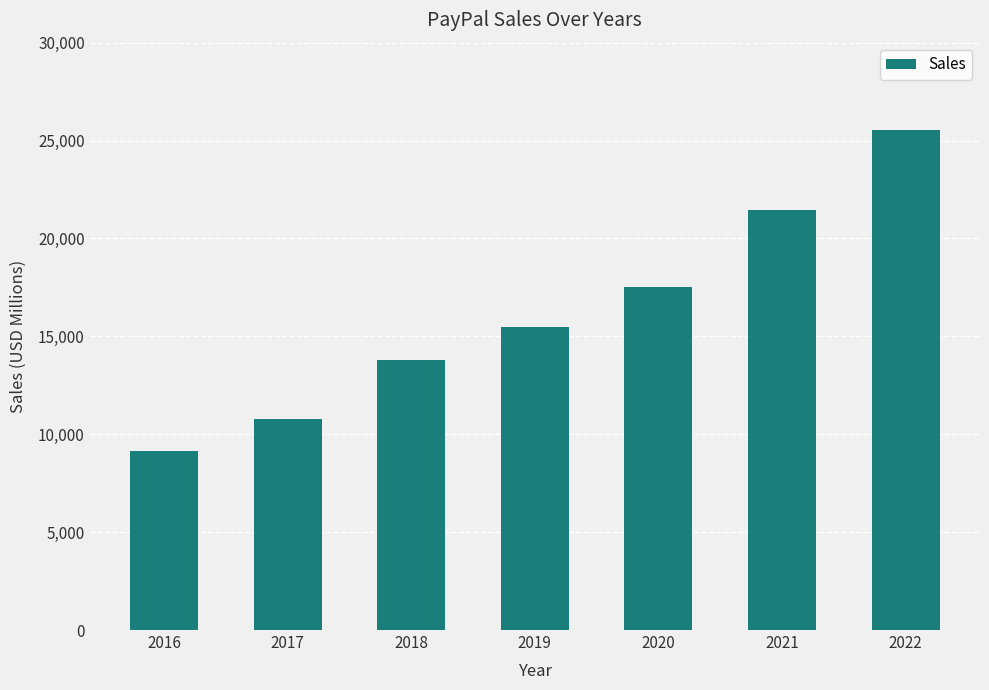

Which category has the highest value across all series?

2022